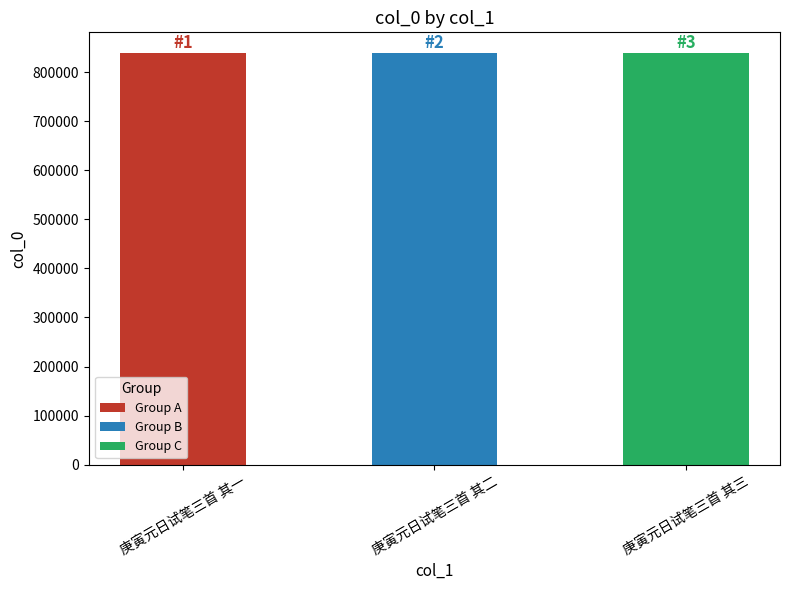

What position from the right is 庚寅元日试笔三首 其三?

1